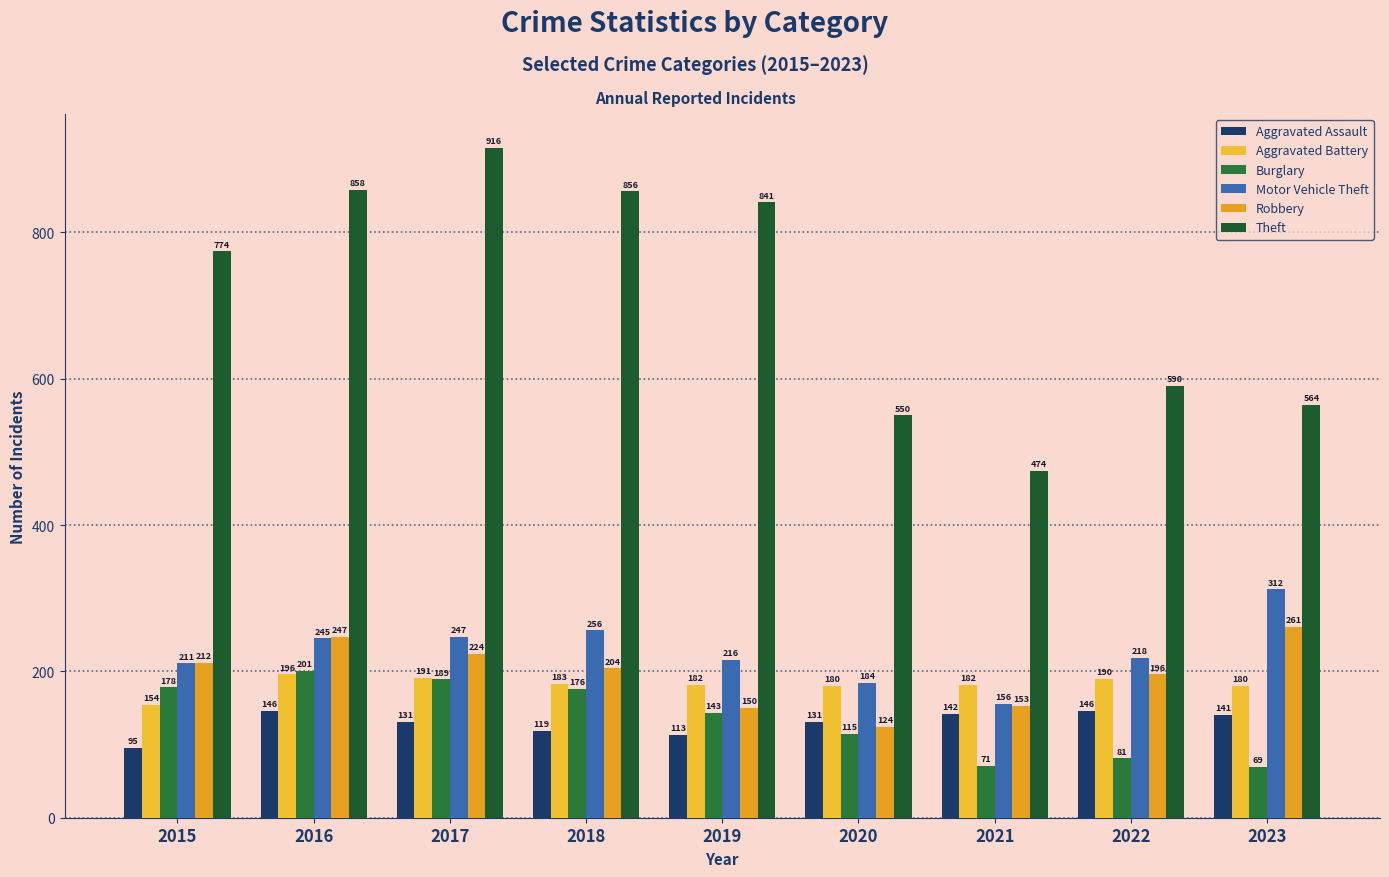

The Burglary series shows 72 at 2016. True or false?

False